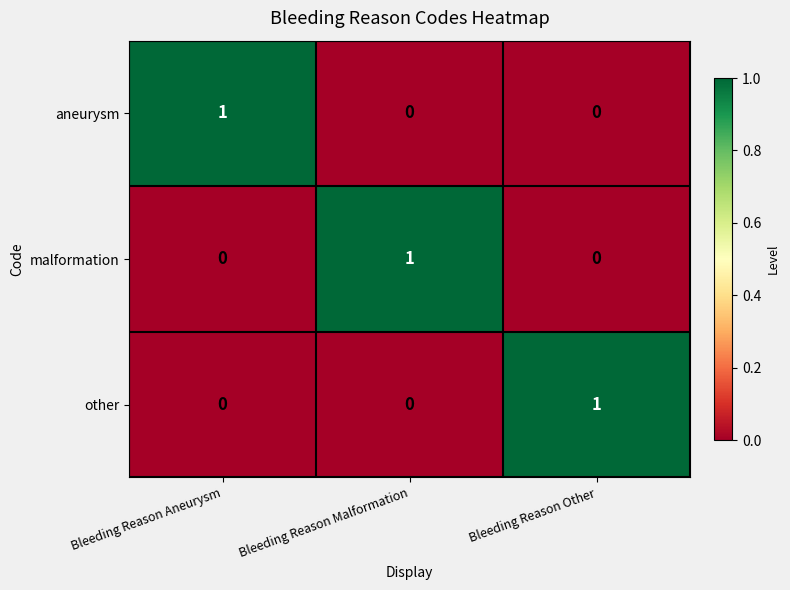

At how many categories does at least one series exceed 0?

3